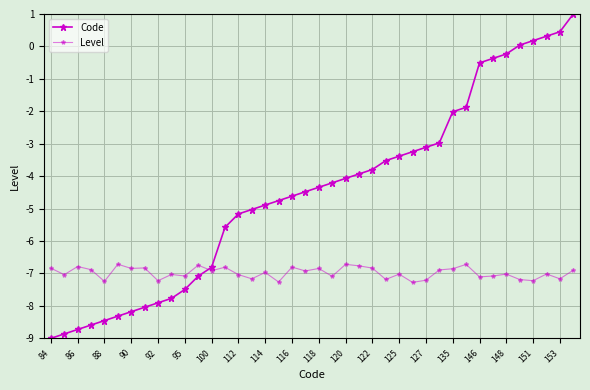

In Level, how many points are lower than both neighbors (excluding endpoints)?

15